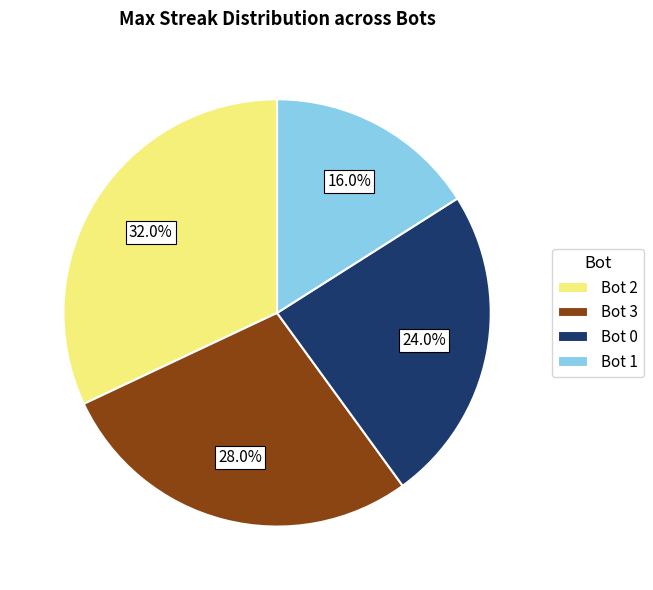

Combined, what portion of the pie is Bot 3 and Bot 1?

44.0%